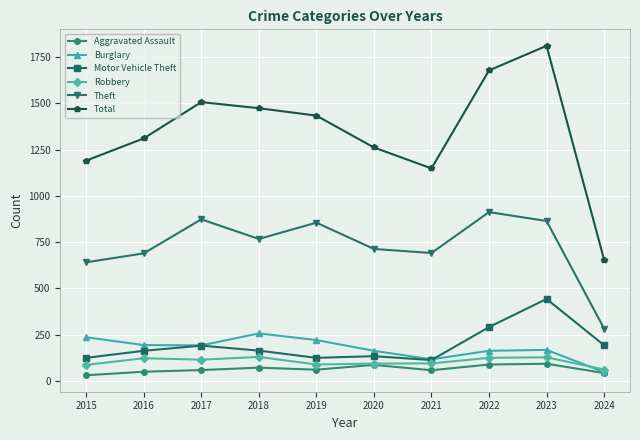

The value of Motor Vehicle Theft at 2019 is 125. True or false?

True